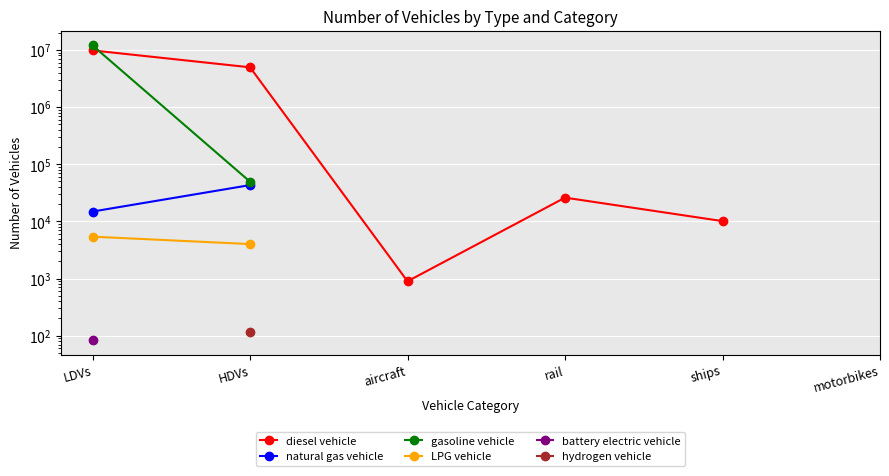

At which label is battery electric vehicle closest to 84?

LDVs